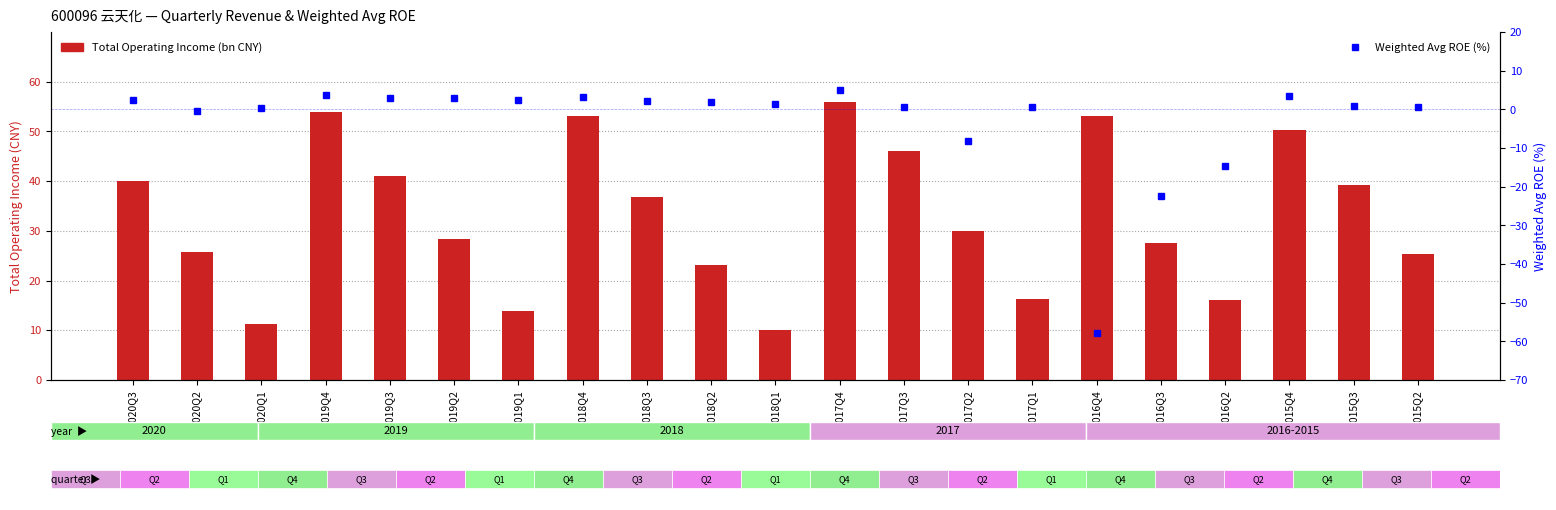

Which category has the lowest value across all series?

2016Q4